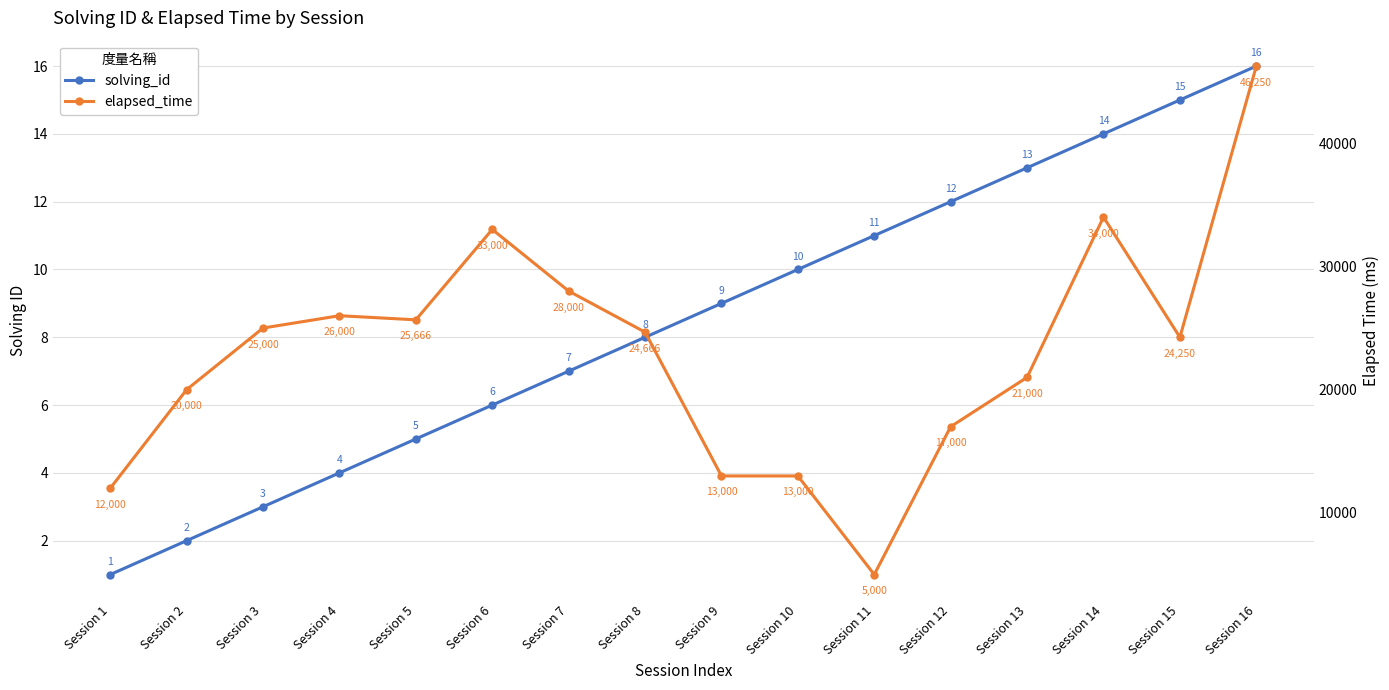

What is the difference between the maximum and minimum values in the solving_id series?

15